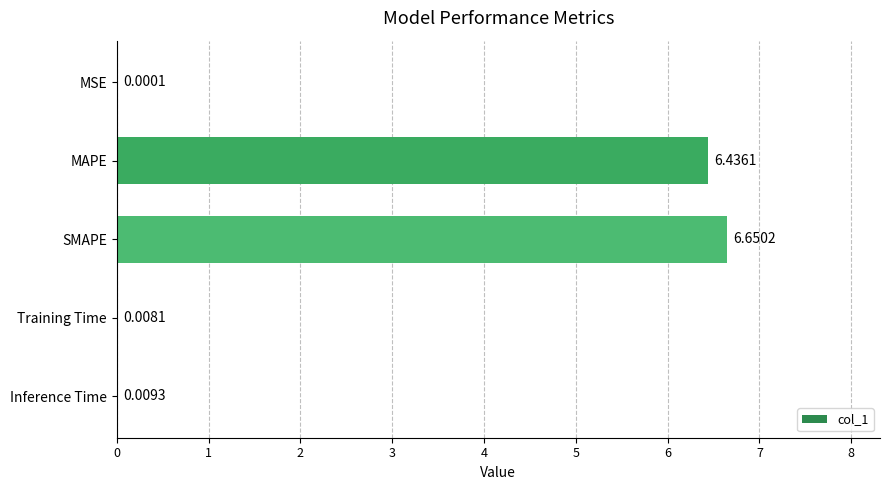

Where is the data nearest to the value 3?

Inference Time